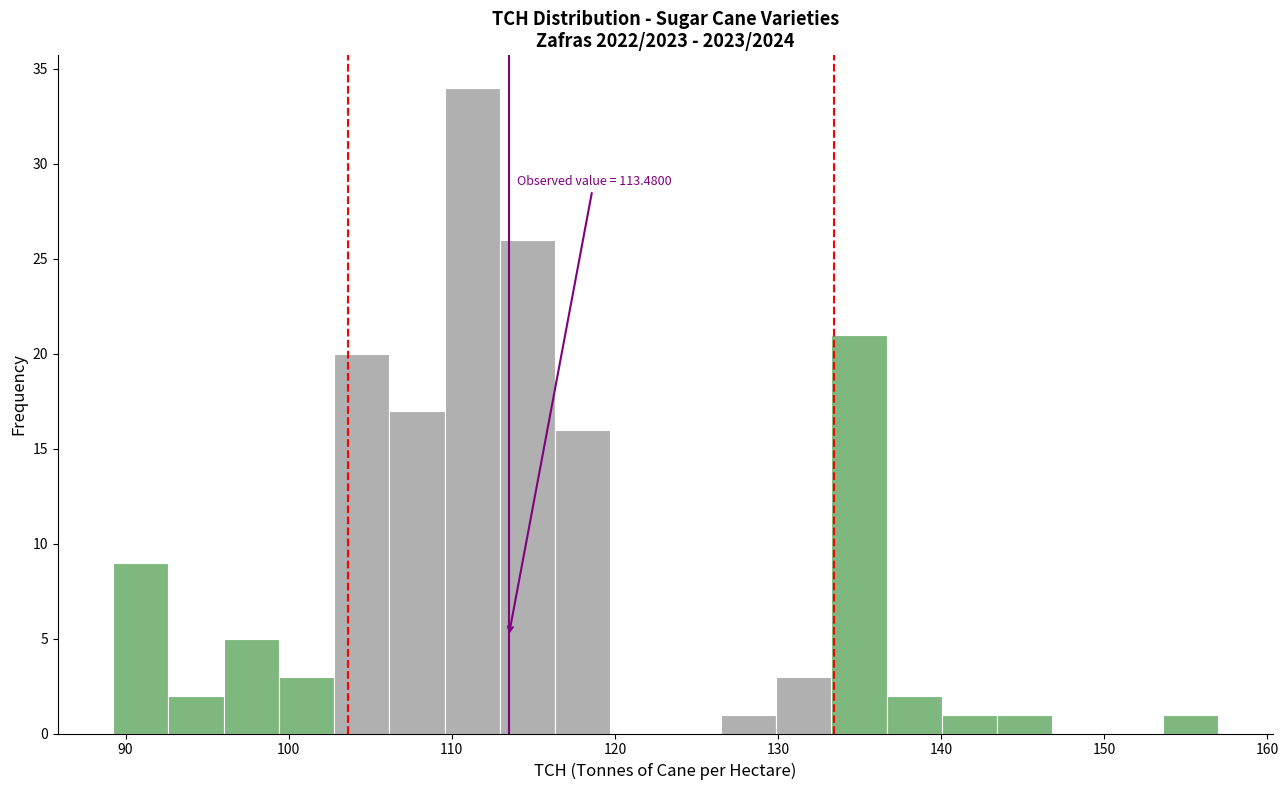

Around what value on the x-axis is the tallest bar? Give the approximate position of its centre, as read against the axis.

111